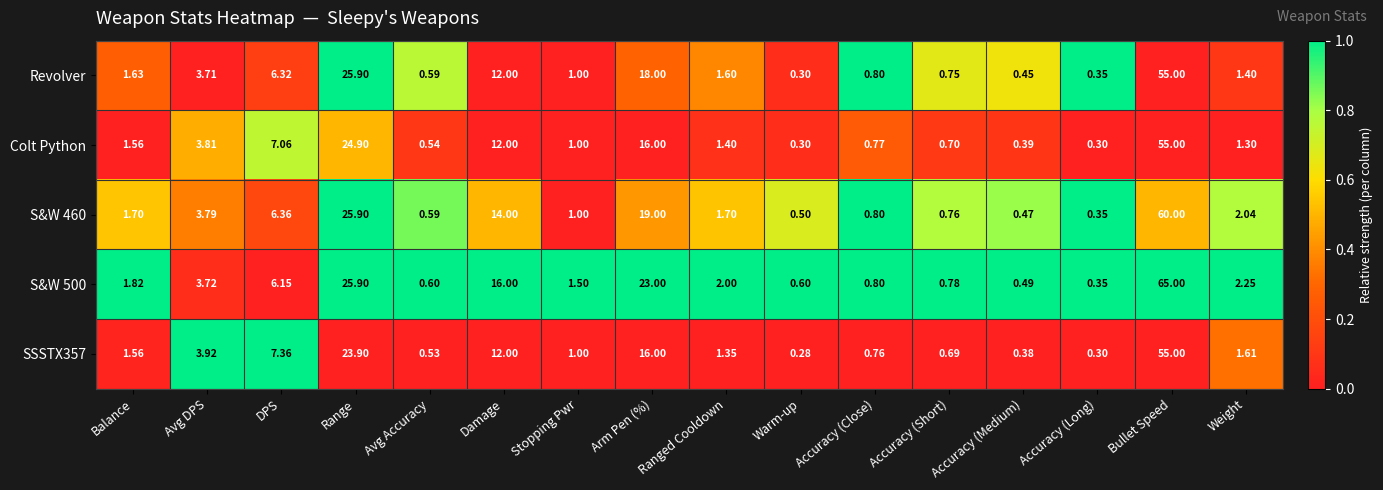

At how many categories does at least one series exceed 0?

16